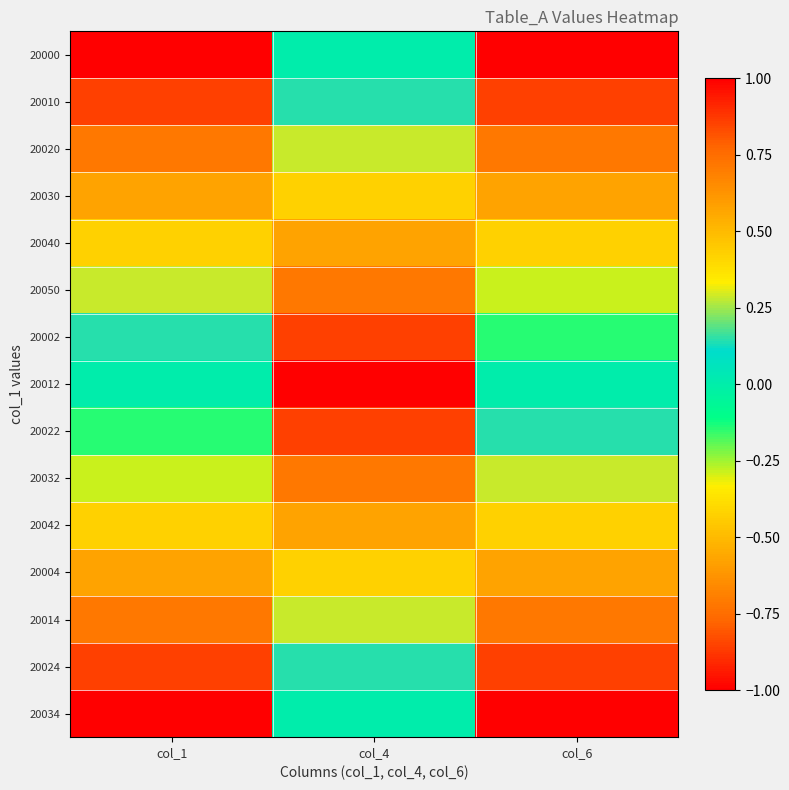

How many categories are shown in the chart?

3